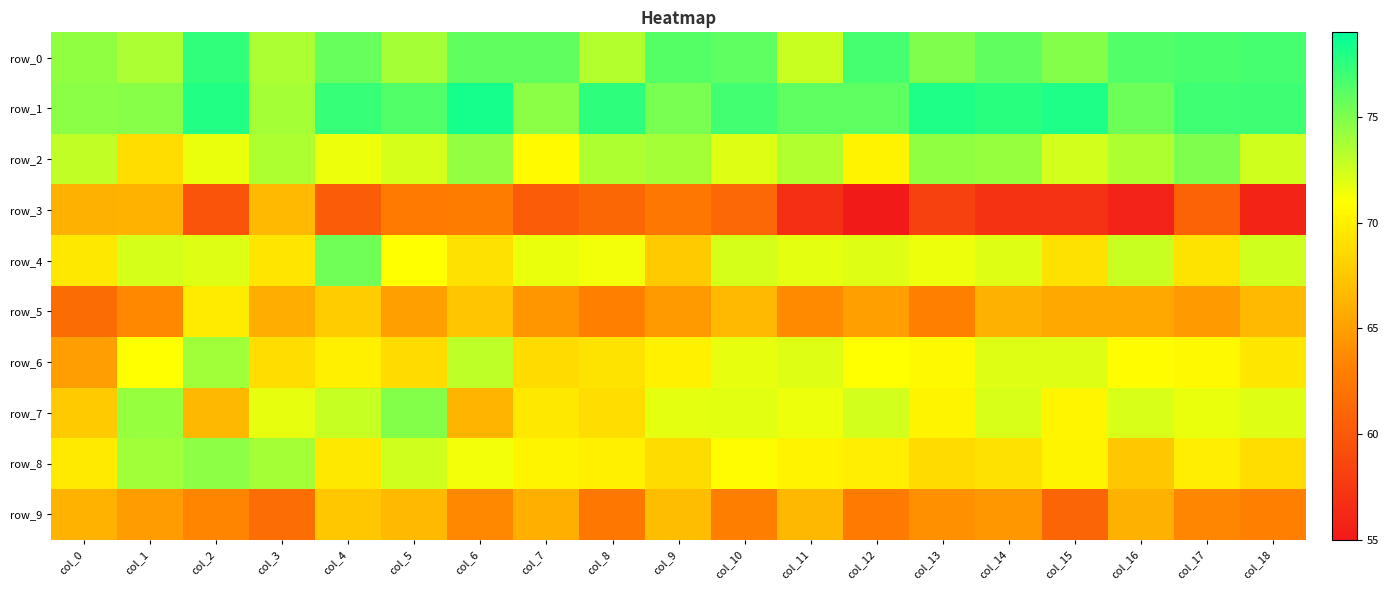

At which label does row_6 reach its minimum?

col_0